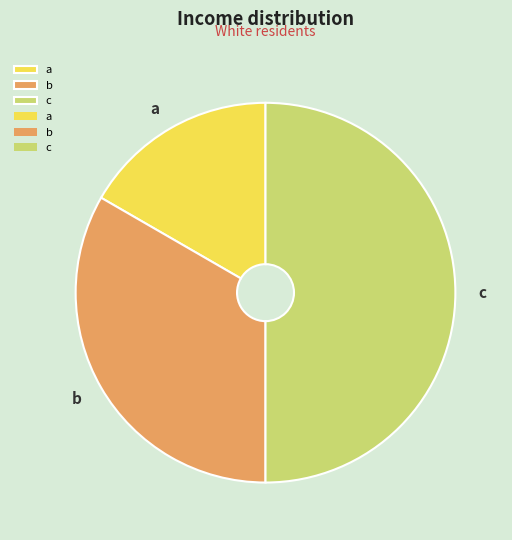

Rank the categories by value from highest to lowest.

c, b, a